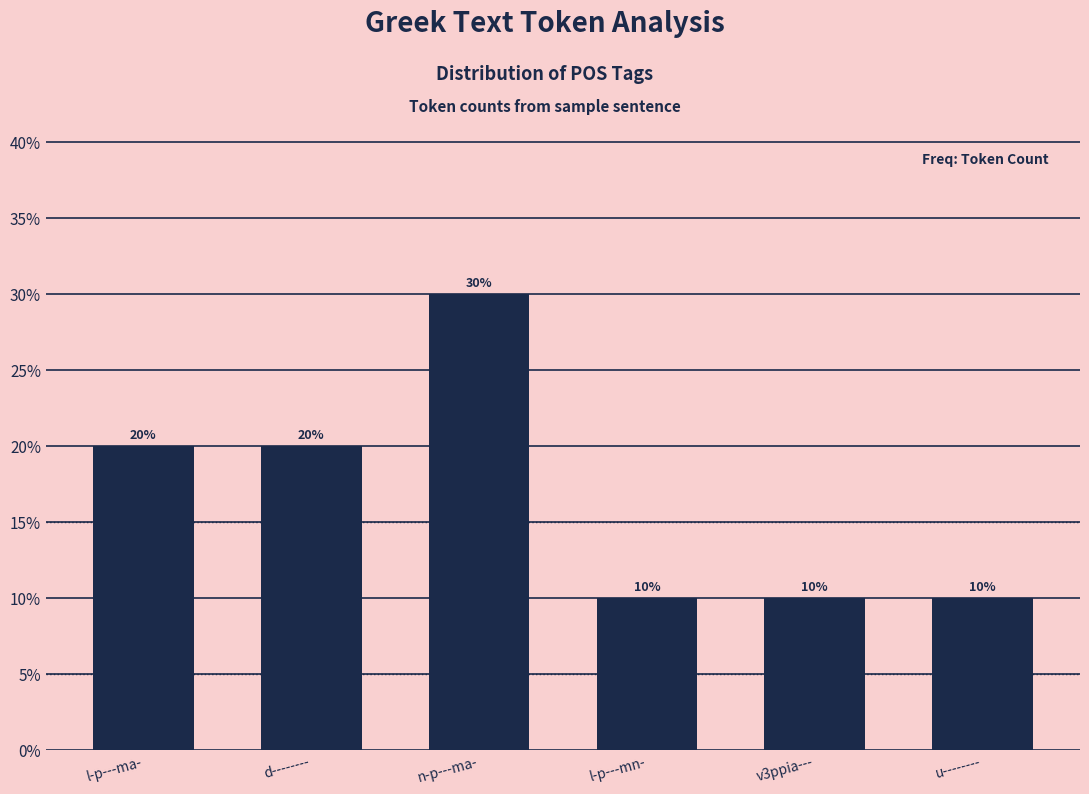

What is the difference between the maximum and minimum values?

20